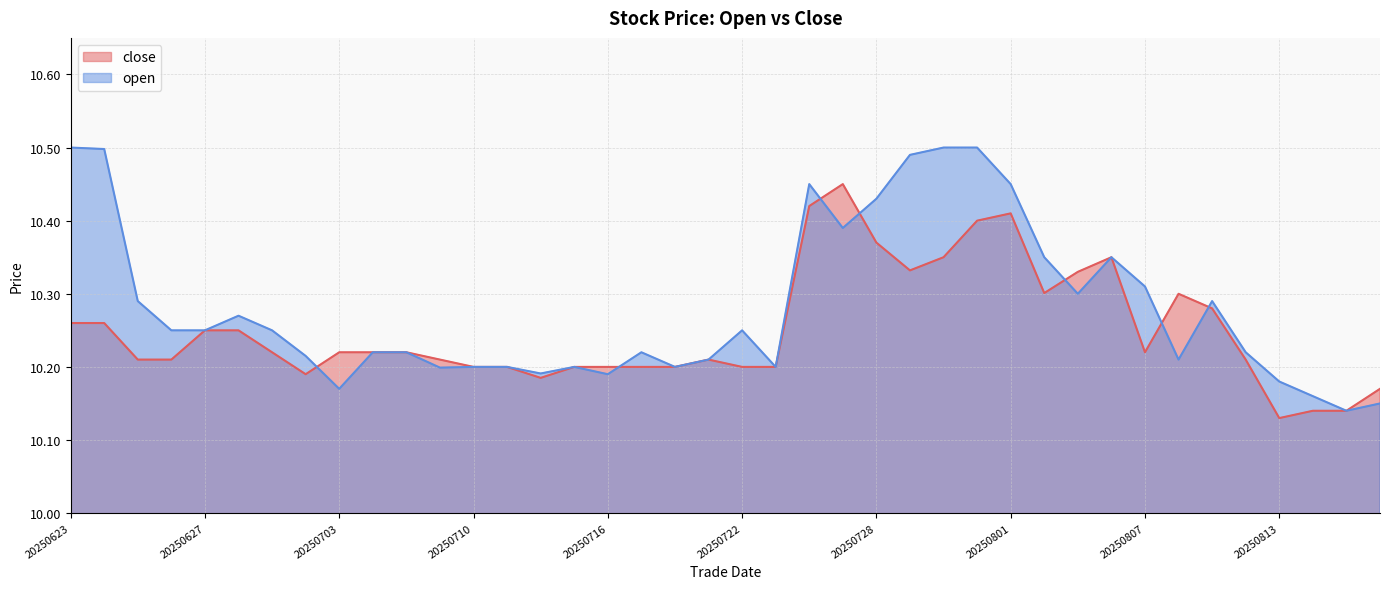

What is the minimum value for close?

10.1